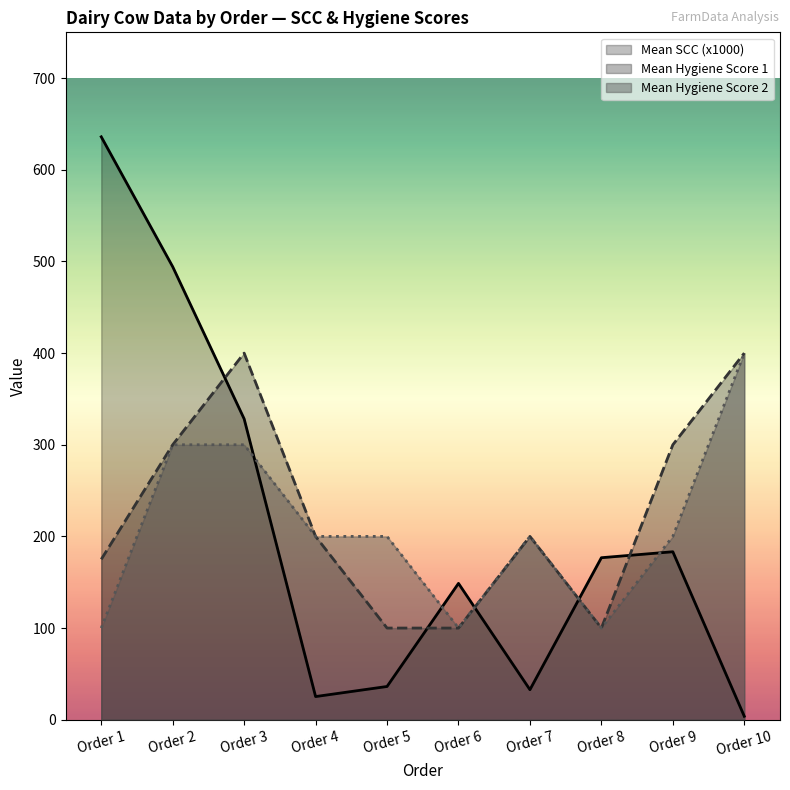

Where is Mean Hygiene Score 1 nearest to the value 250?

Order 2